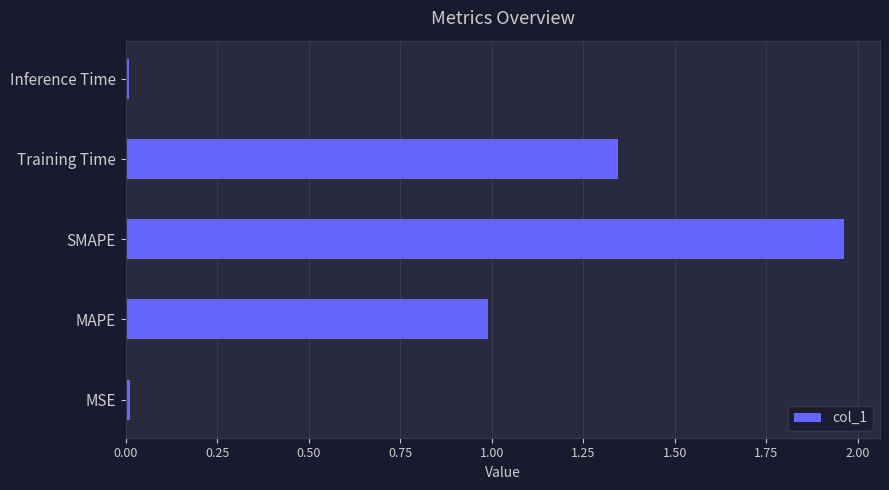

True or false: the data shows 0.9 at Training Time.

False